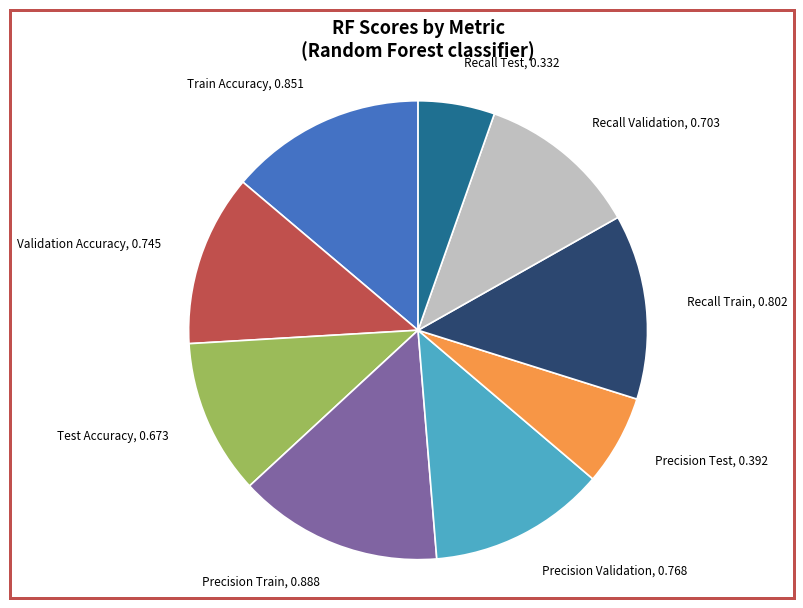

Is there any slice that represents more than half of the pie?

No